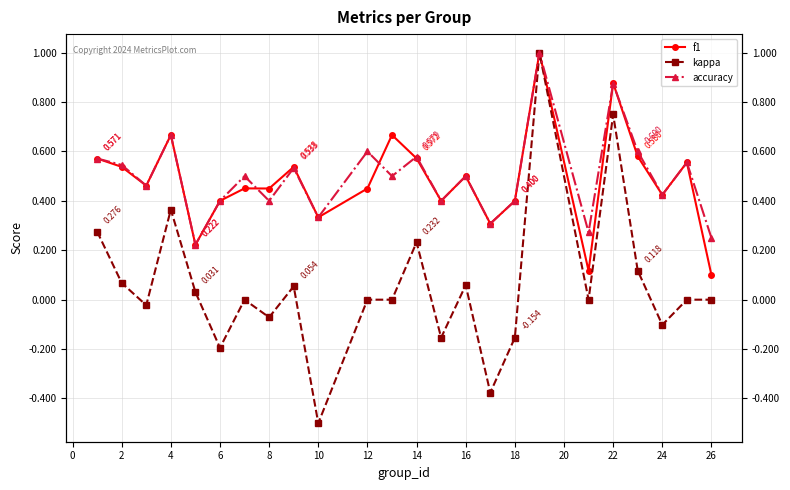

How many interior local peaks does the kappa series have?

7